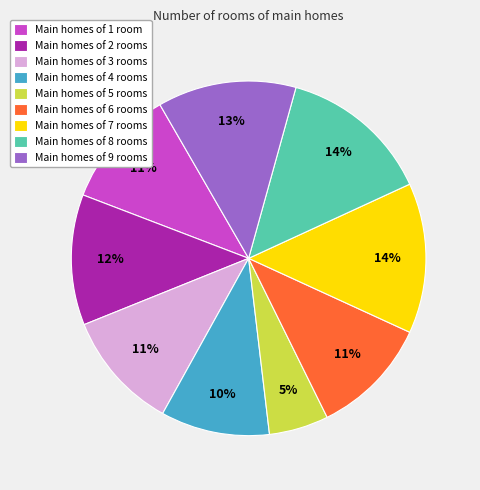

Is the sum of Main homes of 7 rooms and Main homes of 9 rooms greater than half?

No